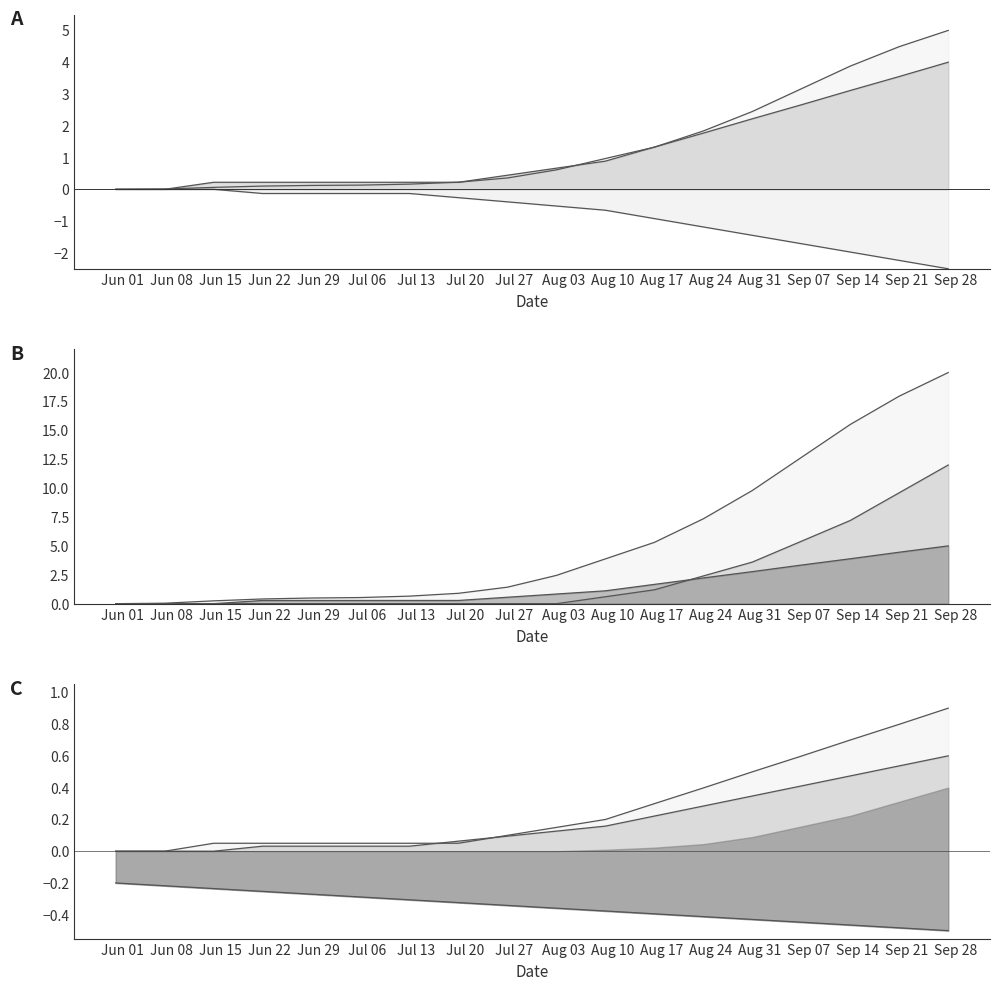

True or false: GE_pc has more than 0 points higher than both neighbors.

False